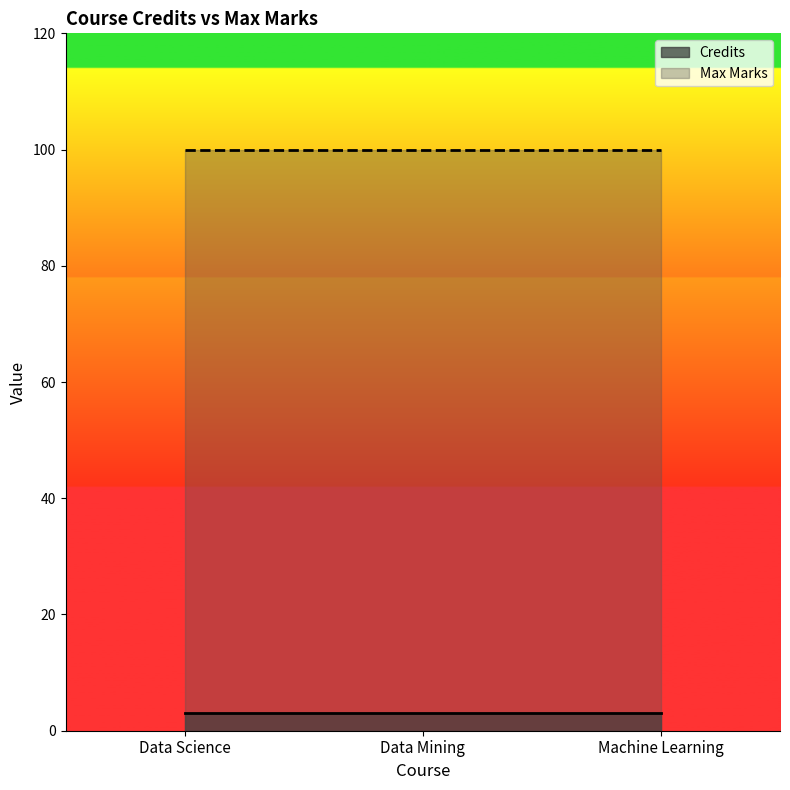

Rank the series at Machine Learning from highest to lowest value.

Max Marks, Credits